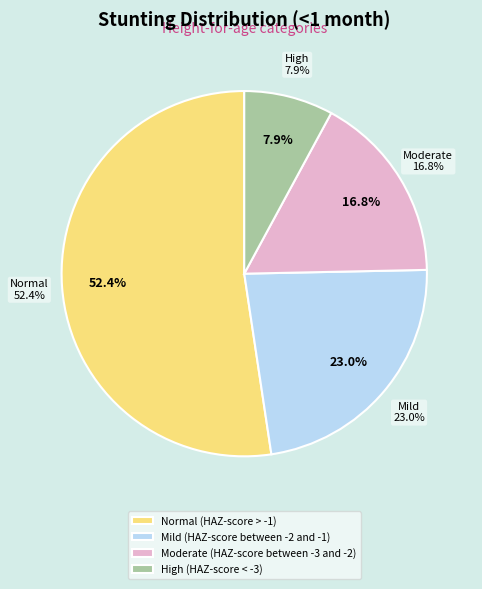

Which category has the smallest portion of the pie?

High (HAZ-score < -3)